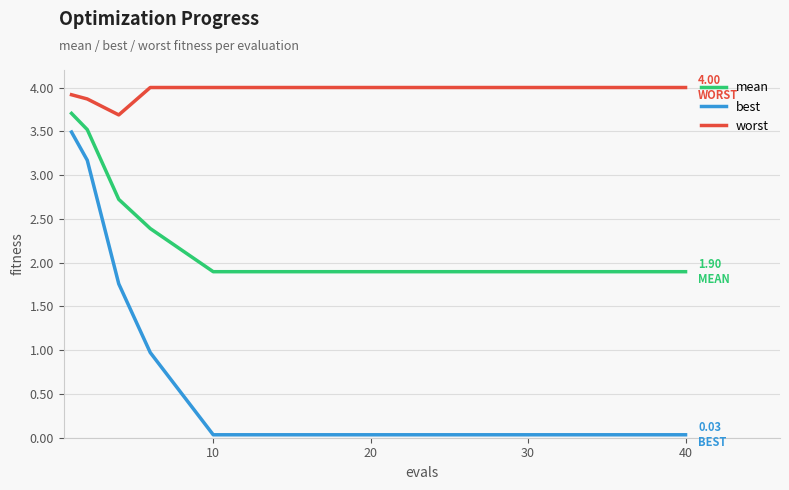

True or false: mean and worst intersect in this chart.

False